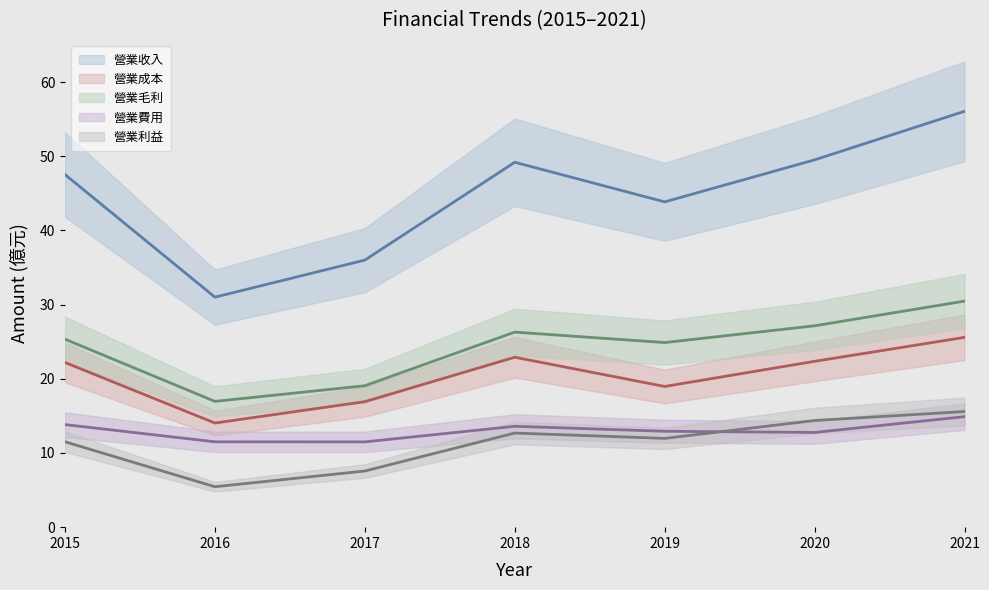

The value of 營業費用 at 2017 is 2.4. True or false?

False